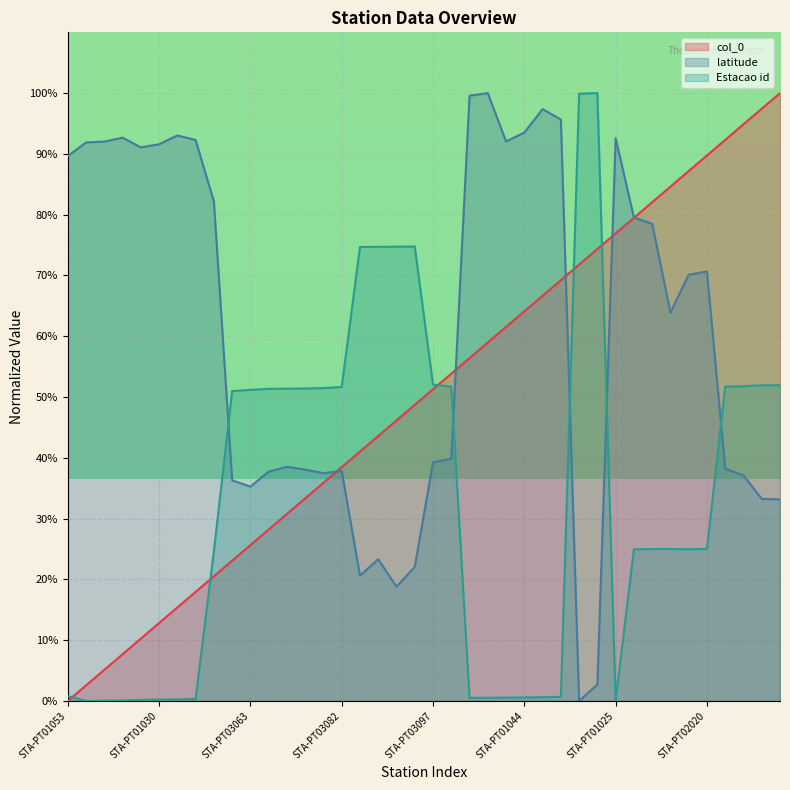

How many data points in Estacao id are less than 25?

19